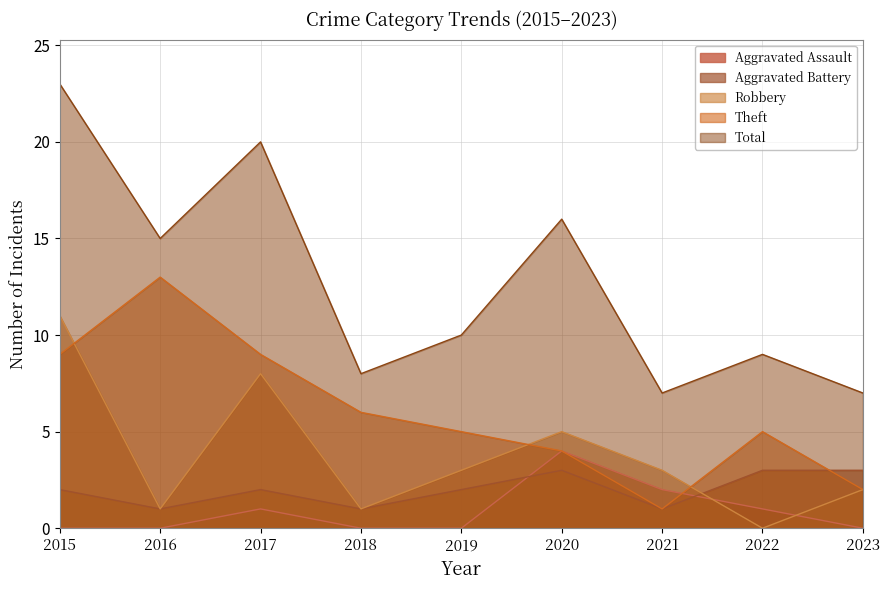

In Theft, how many points are higher than both neighbors (excluding endpoints)?

2